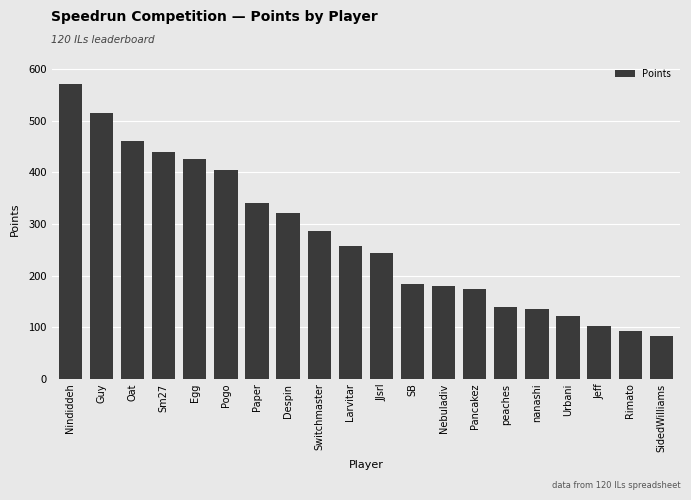

True or false: the data shows 82 at SidedWilliams.

True